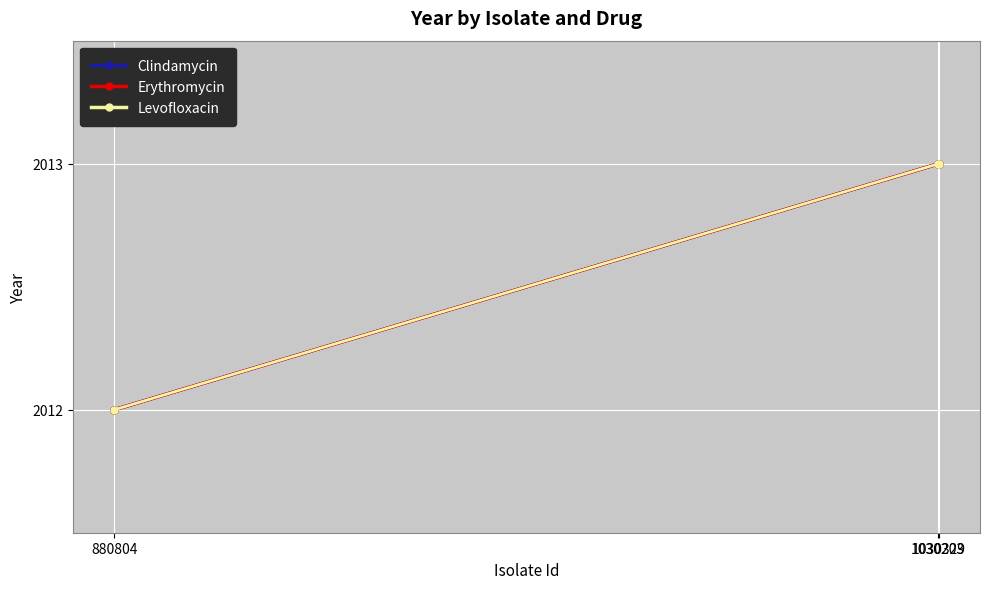

How many data points in Clindamycin are less than 2013?

1